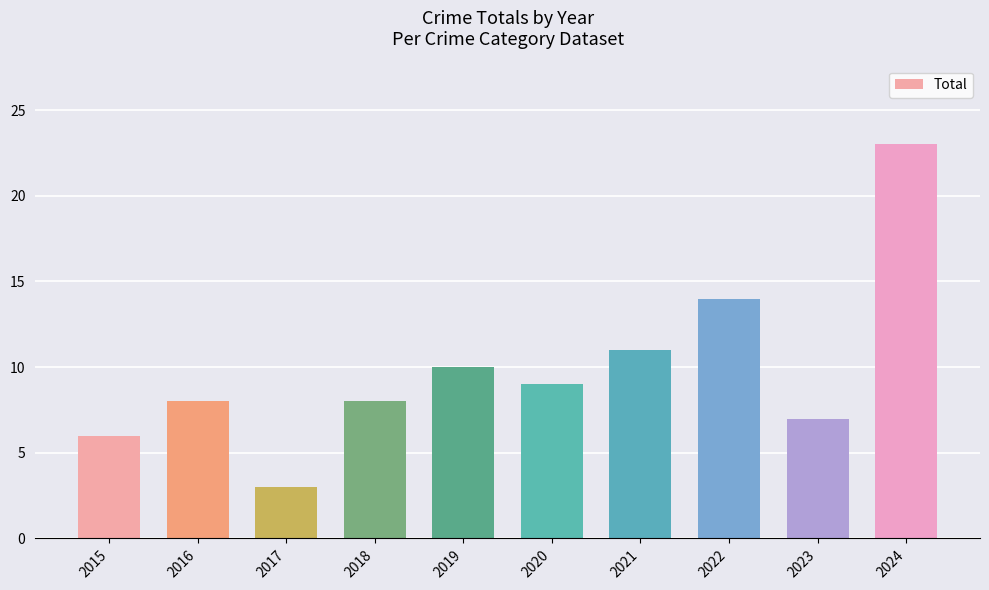

What is the value of the 1st bar from the left?

6